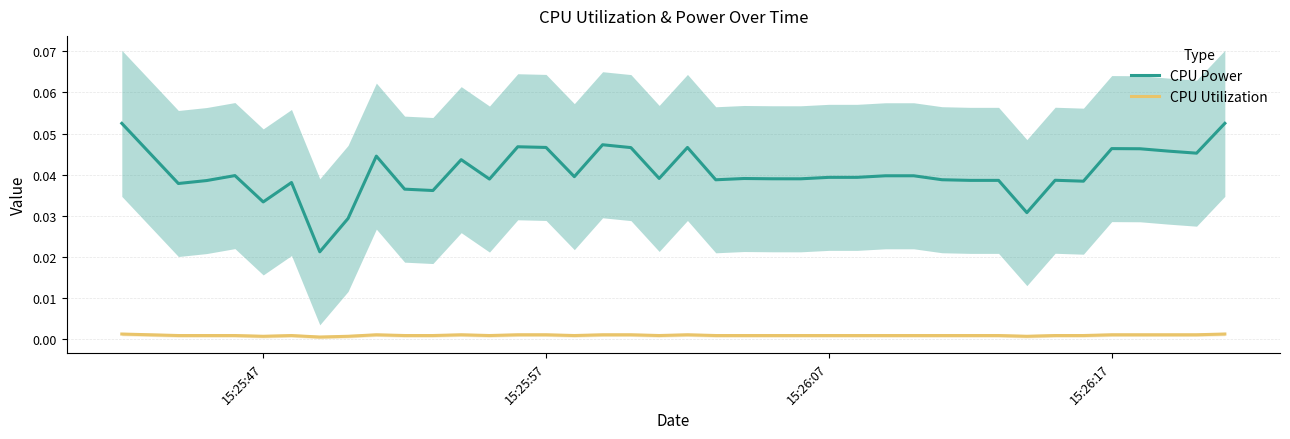

What is the maximum value for CPU Power?

0.1